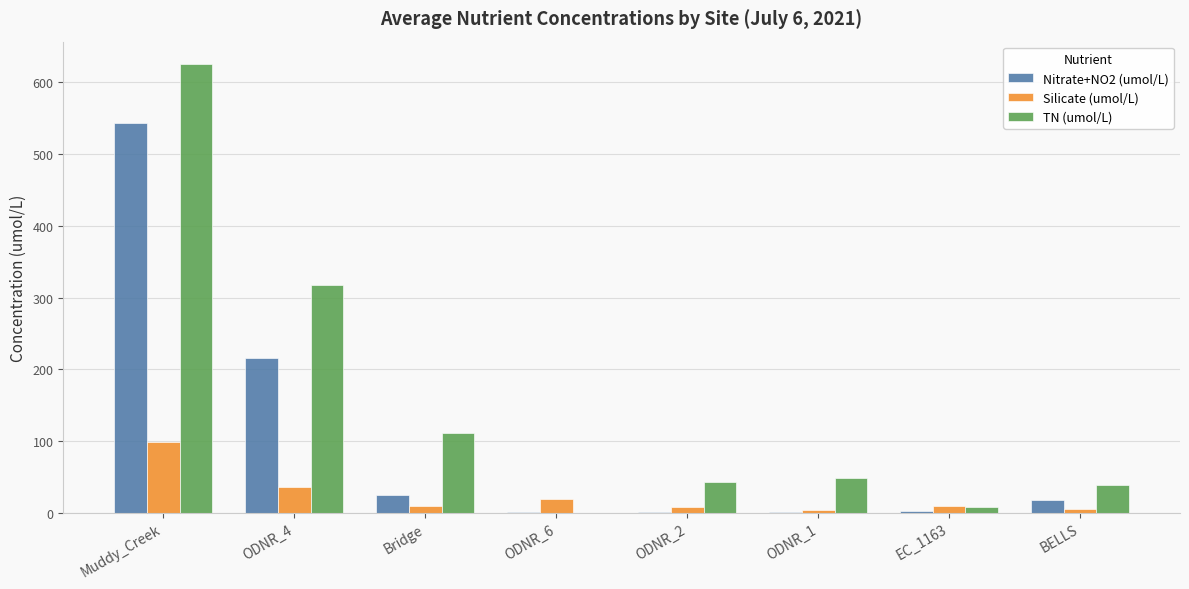

Is the value of Nitrate+NO2 (umol/L) at BELLS greater than the value of TN (umol/L) at Muddy_Creek?

No